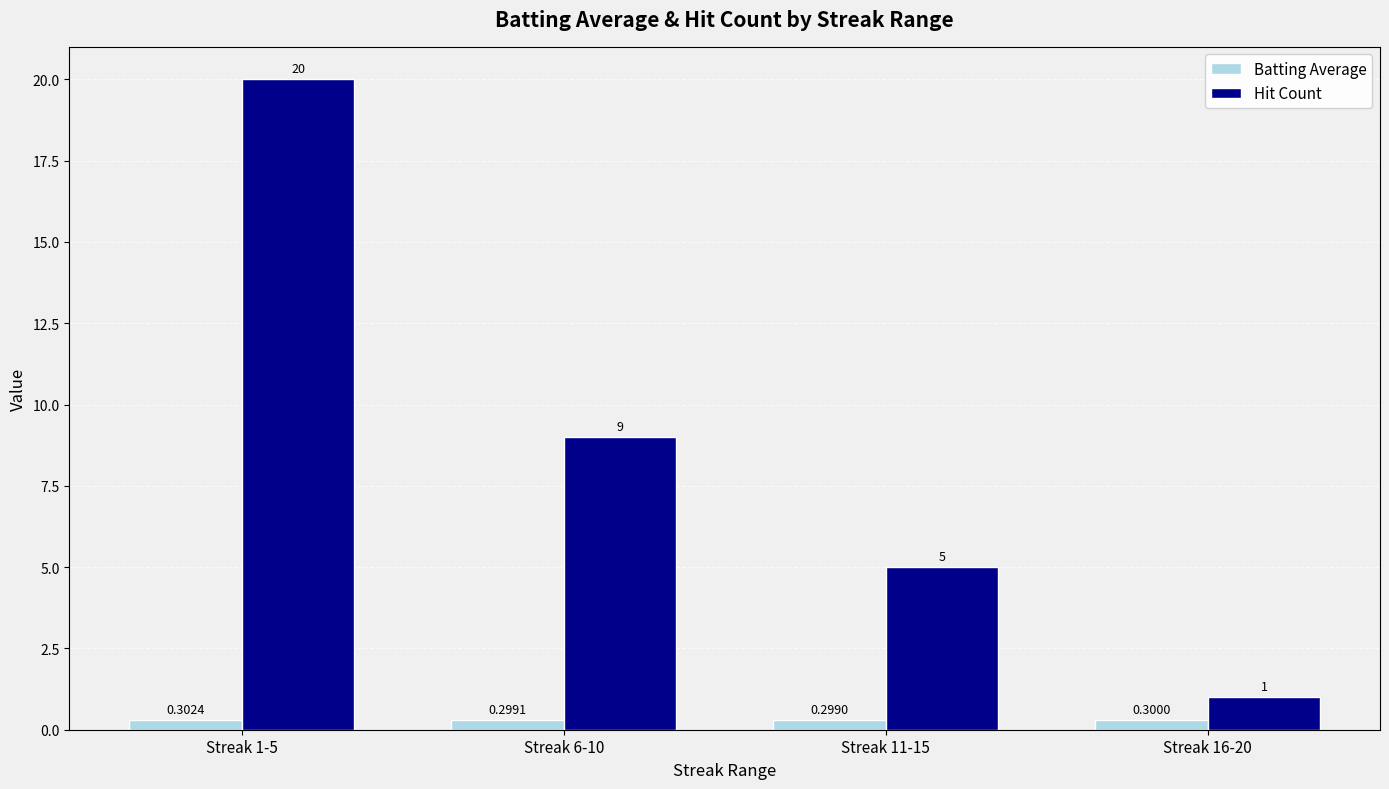

At which label is Batting Average closest to 0?

Streak 11-15